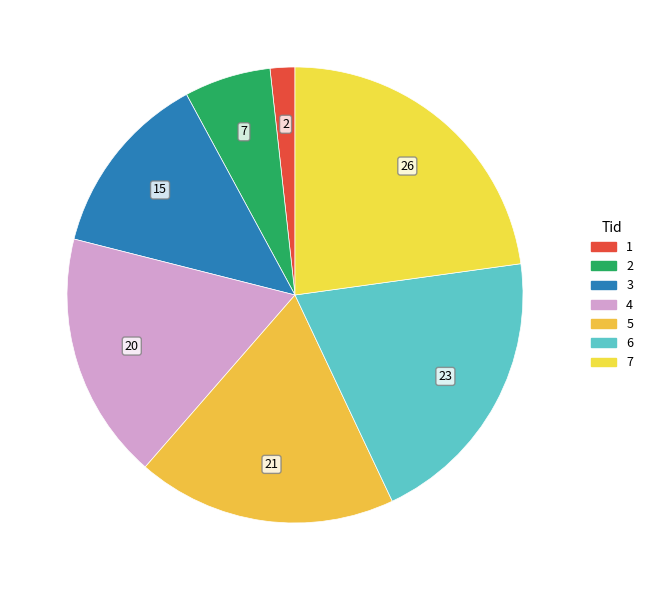

True or false: 2 accounts for 1% of the total.

False